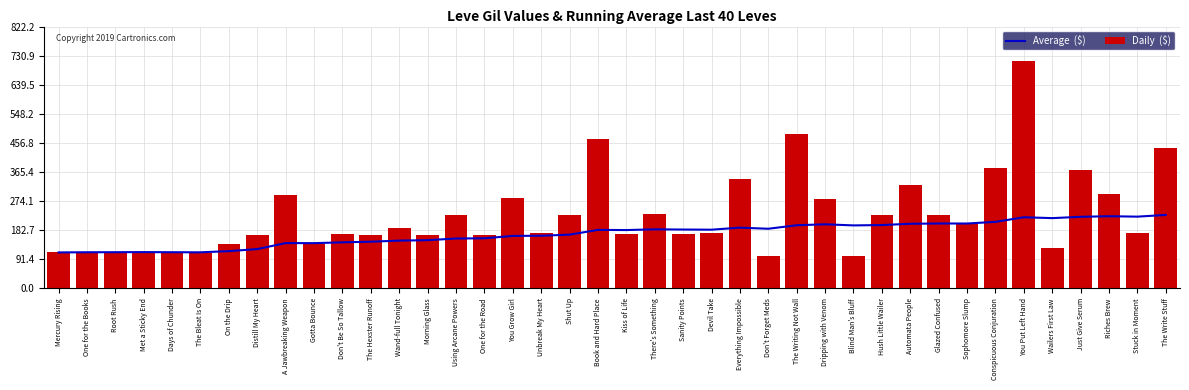

Reading left to right, extract all data points from this chart.

Average  ($): Mercury Rising=113.0	One for the Books=113.5	Root Rush=113.7	Met a Sticky End=114.0	Days of Chunder=113.6	The Bleat Is On=113.3	On the Drip=117.0	Distill My Heart=123.5	A Jawbreaking Weapon=142.3	Gotta Bounce=142.1	Don't Be So Tallow=144.6	The Hexster Runoff=146.7	Wand-full Tonight=150.1	Morning Glass=151.4	Using Arcane Powers=156.7	One for the Road=157.4	You Grow Girl=164.8	Unbreak My Heart=165.4	Shut Up=168.8	Book and Hard Place=183.8	Kiss of Life=183.2	There's Something=185.5	Sanity Points=184.8	Devil Take=184.4	Everything Impossible=190.8	Don't Forget Meds=187.3	The Writing Not Wall=198.3	Dripping with Venom=201.3	Blind Man's Bluff=197.8	Hush Little Wailer=198.9	Automata People=203.0	Glazed Confused=203.8	Sophomore Slump=203.8	Conspicuous Conjuration=208.9	You Put Left Hand=223.4	Wailers First Law=220.7	Just Give Serum=224.8	Riches Brew=226.7	Stuck in Moment=225.3	The Write Stuff=230.7
Daily  ($): Mercury Rising=113.0	One for the Books=114.0	Root Rush=114.0	Met a Sticky End=115.0	Days of Chunder=112.0	The Bleat Is On=112.0	On the Drip=139.0	Distill My Heart=169.0	A Jawbreaking Weapon=293.0	Gotta Bounce=140.0	Don't Be So Tallow=170.0	The Hexster Runoff=169.0	Wand-full Tonight=191.0	Morning Glass=169.0	Using Arcane Powers=230.0	One for the Road=168.0	You Grow Girl=284.0	Unbreak My Heart=175.0	Shut Up=230.0	Book and Hard Place=468.0	Kiss of Life=172.0	There's Something=234.0	Sanity Points=170.0	Devil Take=174.0	Everything Impossible=344.0	Don't Forget Meds=101.0	The Writing Not Wall=485.0	Dripping with Venom=281.0	Blind Man's Bluff=101.0	Hush Little Wailer=230.0	Automata People=326.0	Glazed Confused=229.0	Sophomore Slump=203.0	Conspicuous Conjuration=379.0	You Put Left Hand=715.0	Wailers First Law=126.0	Just Give Serum=372.0	Riches Brew=296.0	Stuck in Moment=175.0	The Write Stuff=440.0